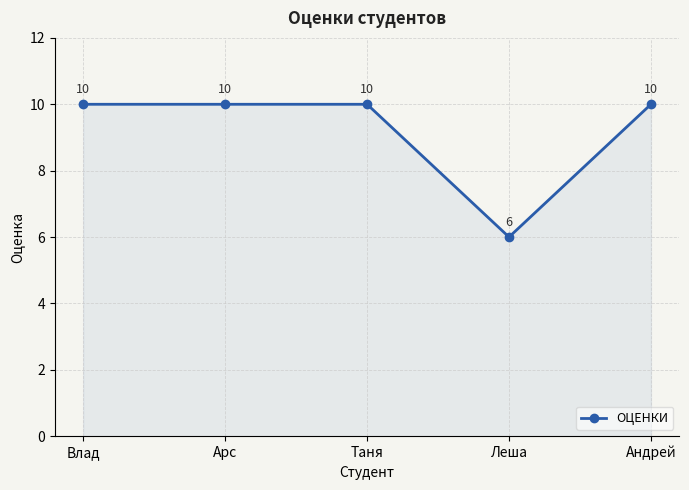

How many points are lower than both their immediate neighbors (excluding endpoints)?

1